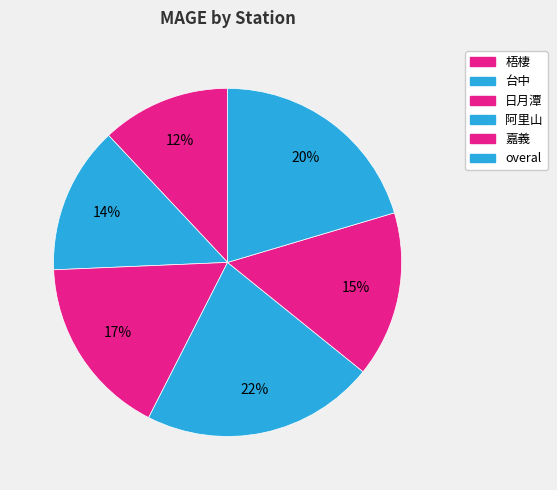

Is overal the majority of the pie?

No